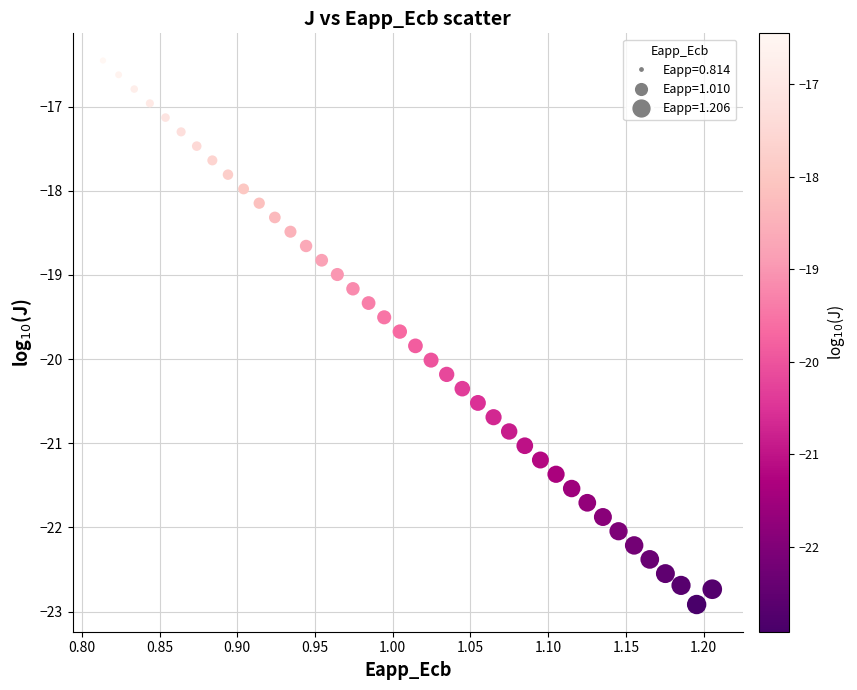

What is the range of Y values (max minus min)?

6.5